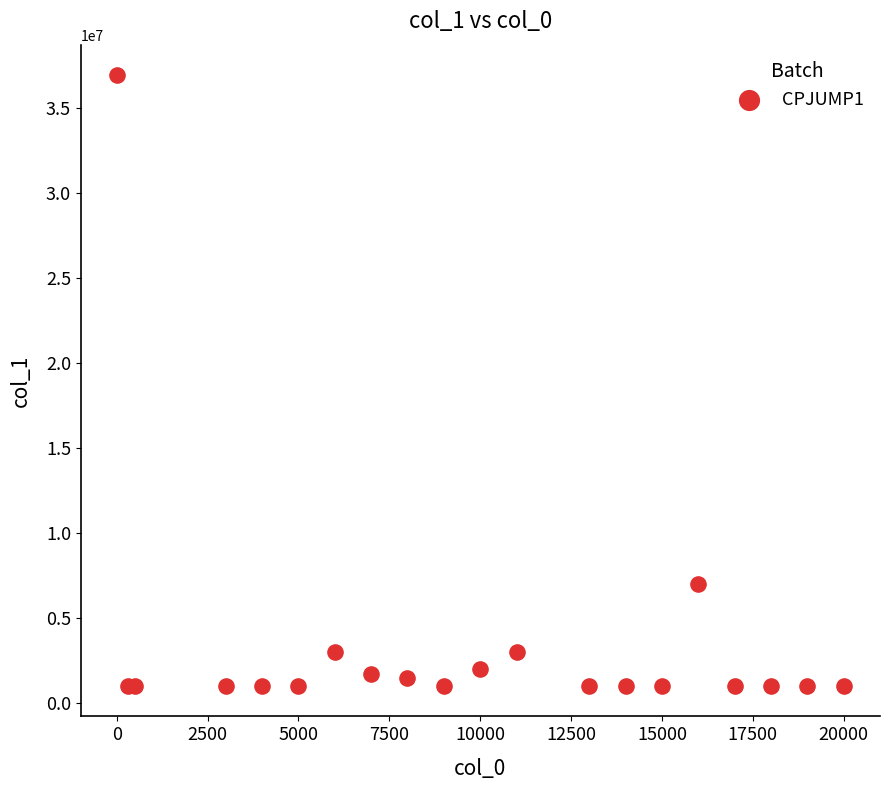

What Y value in the scatter plot is closest to 18948050?

6980800